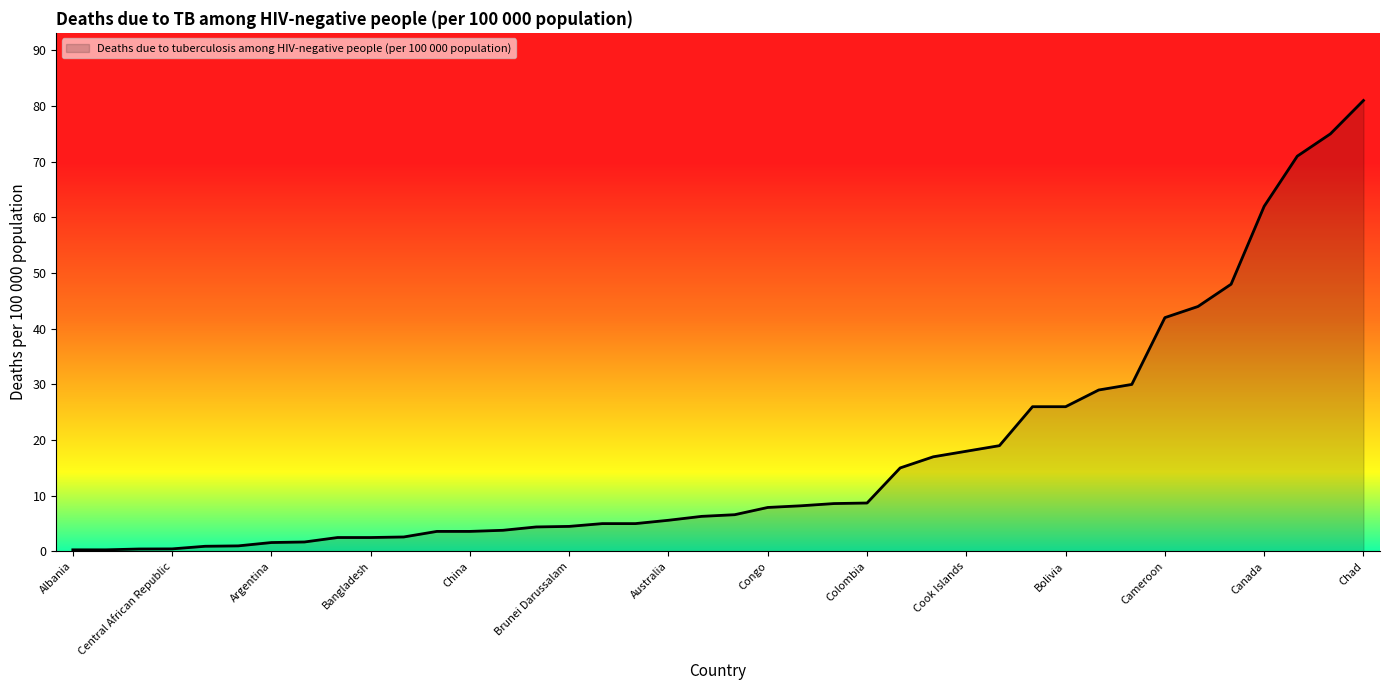

What is the greatest value displayed?

81.0